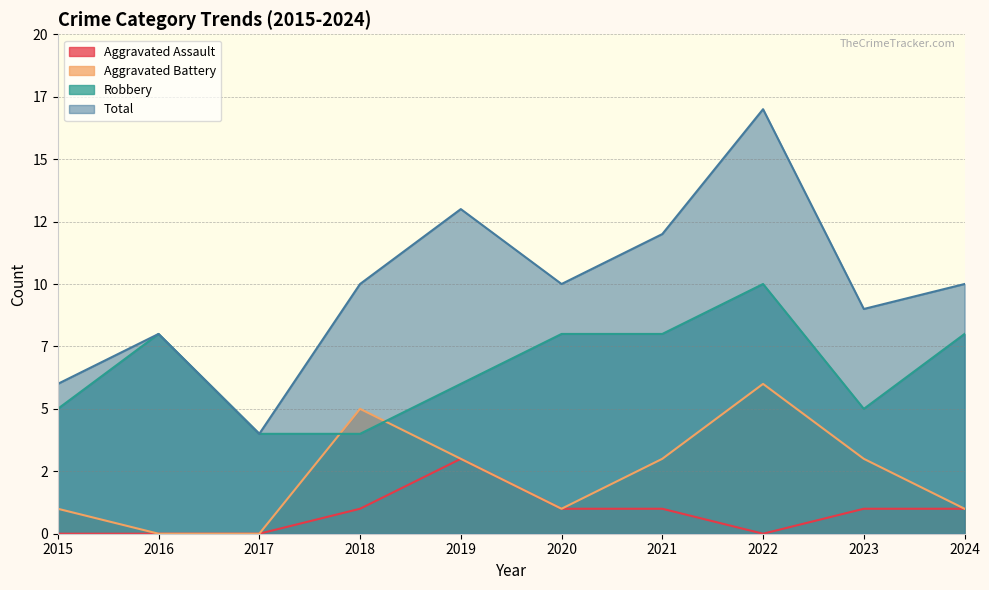

Which has a higher value, 2022 or 2018?

2018